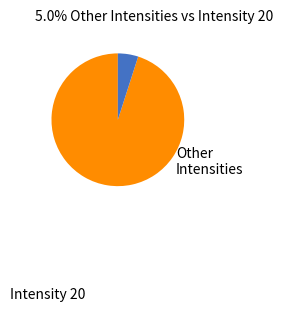

Is there any slice that represents more than half of the pie?

Yes